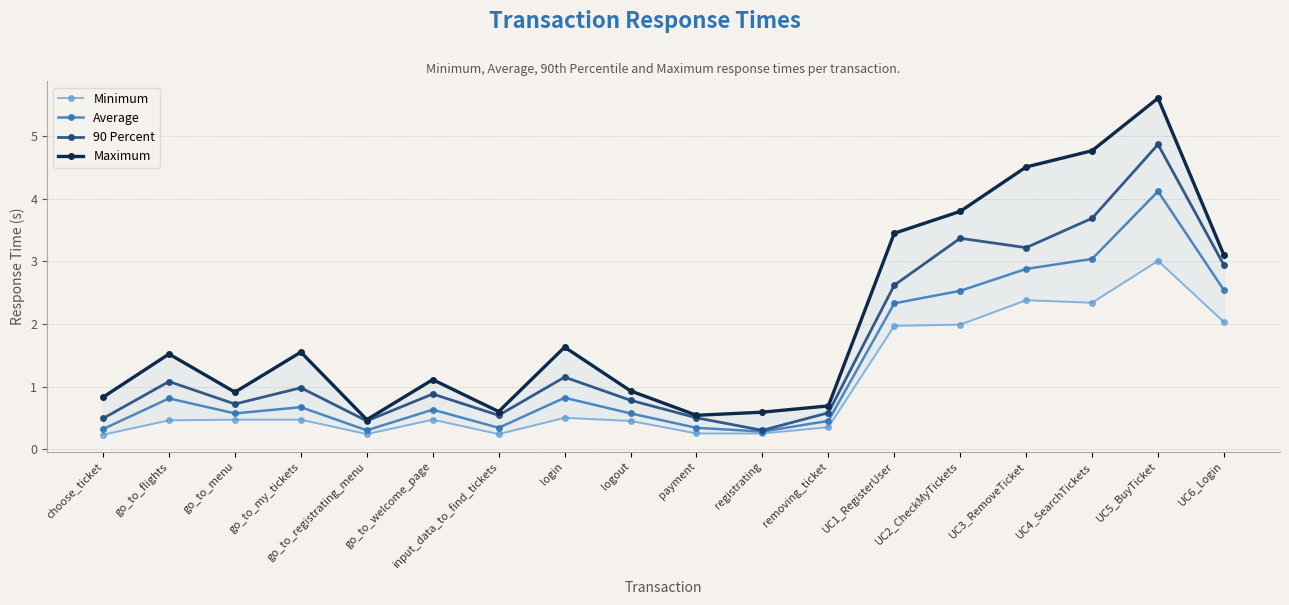

How many lines are shown in the chart?

4